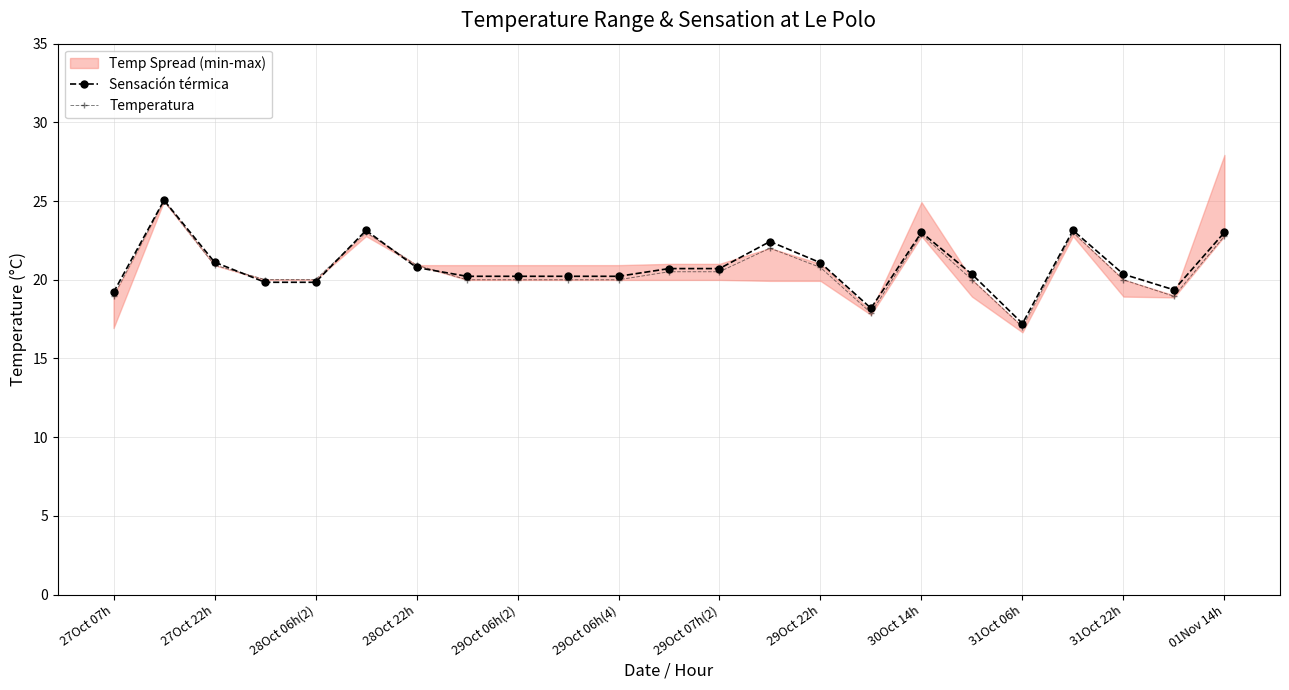

At how many categories does at least one series exceed 24?

1